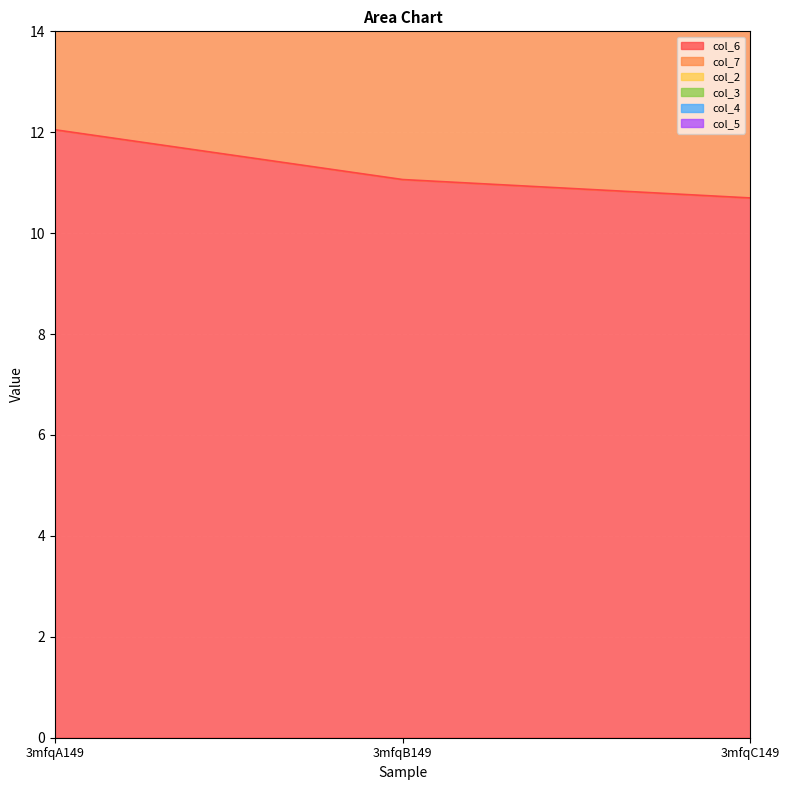

What is the average value of the col_6 series?

11.3